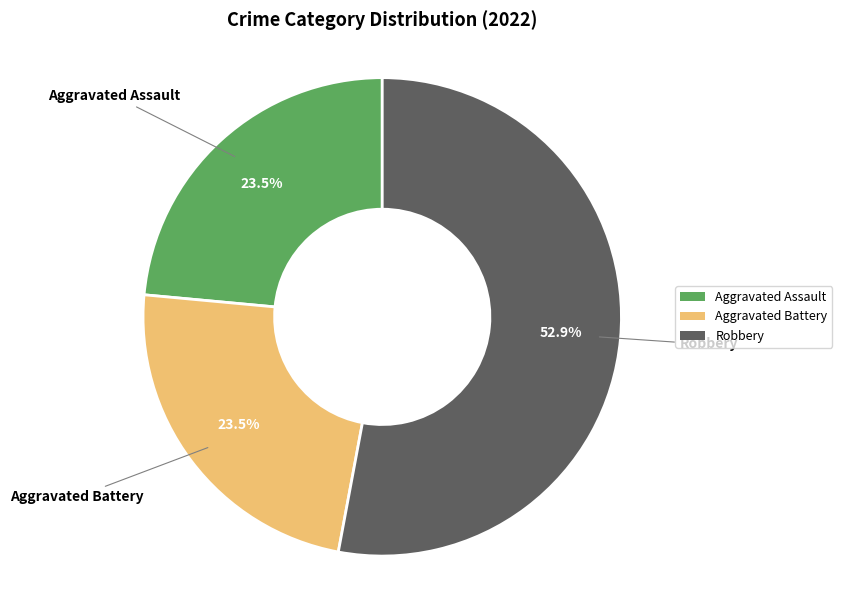

Do Aggravated Battery and Robbery together represent more than half of the pie?

Yes